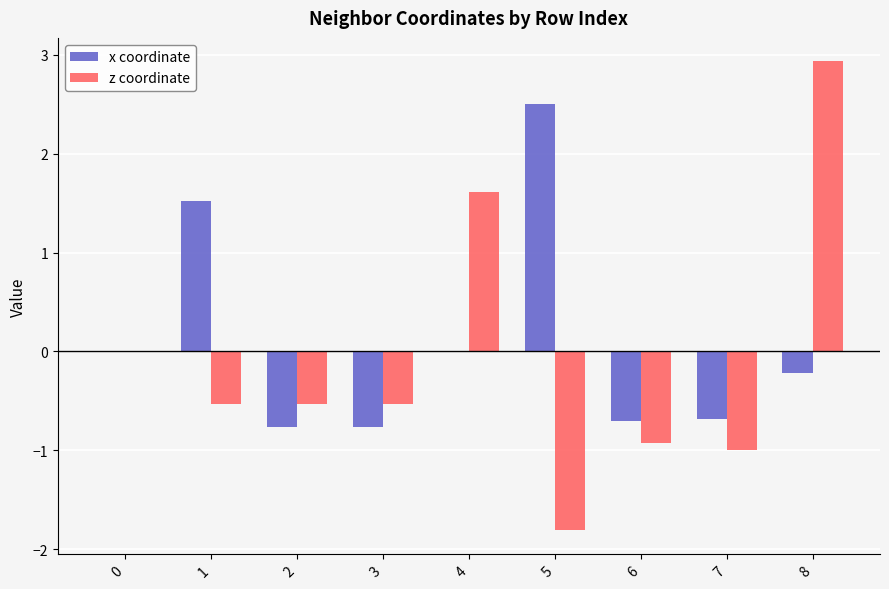

What is the approximate value of x coordinate at 6?

-0.7